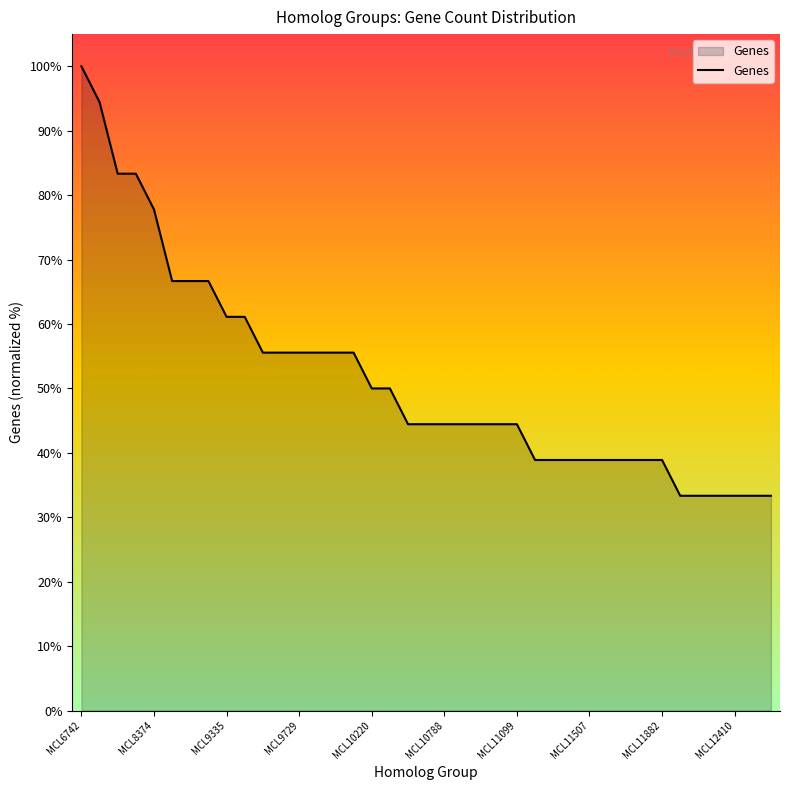

What is the average value?

51.7